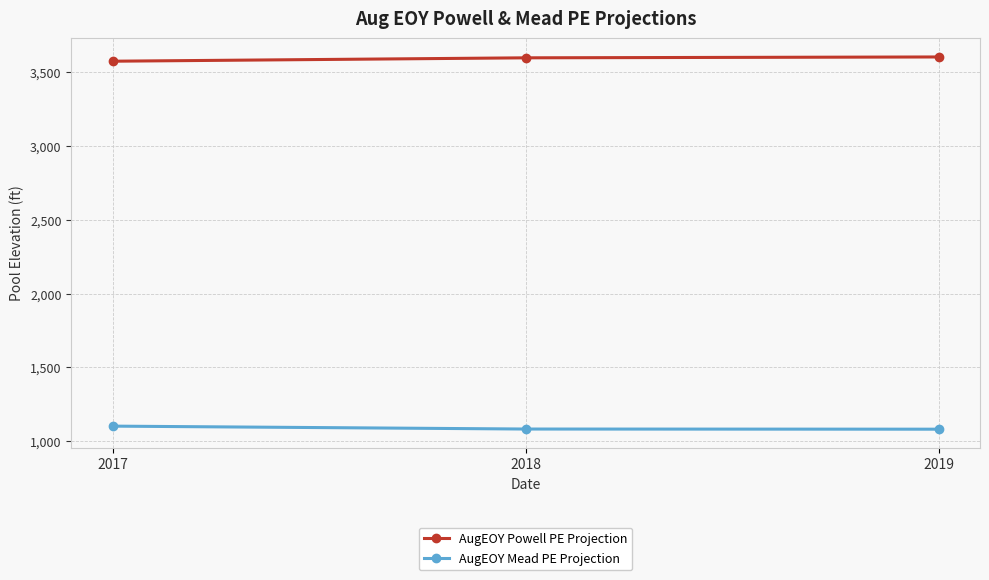

Rank the series at 2019 from highest to lowest value.

AugEOY Powell PE Projection, AugEOY Mead PE Projection